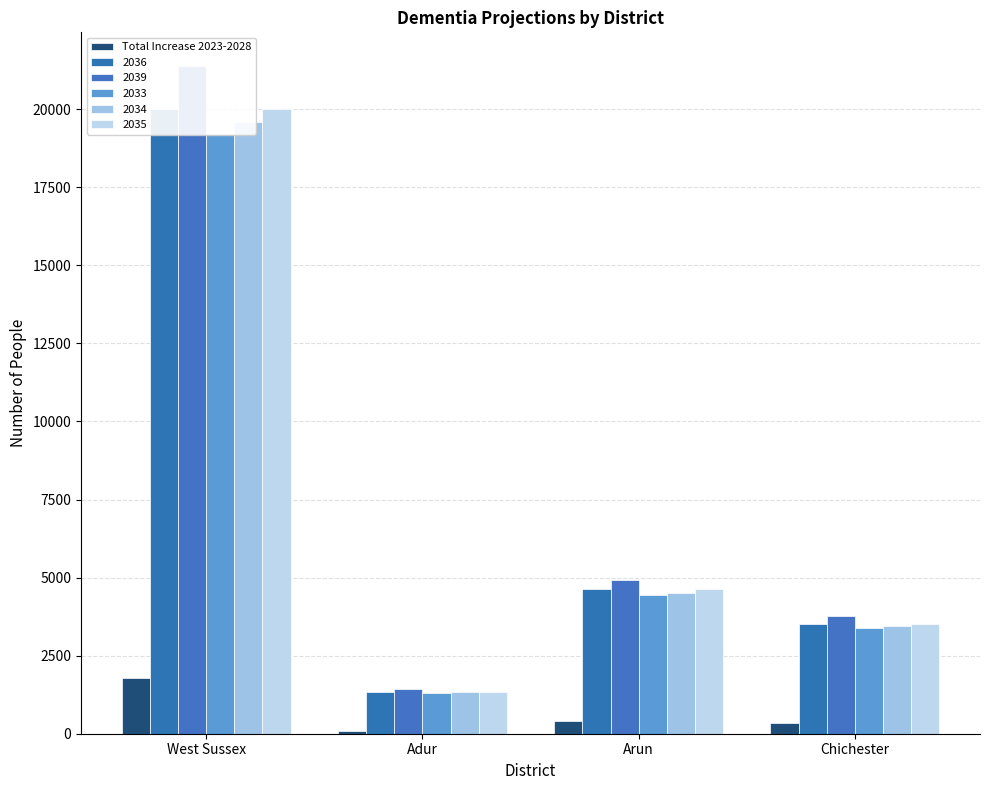

What is the difference between the second highest and second lowest values?

80